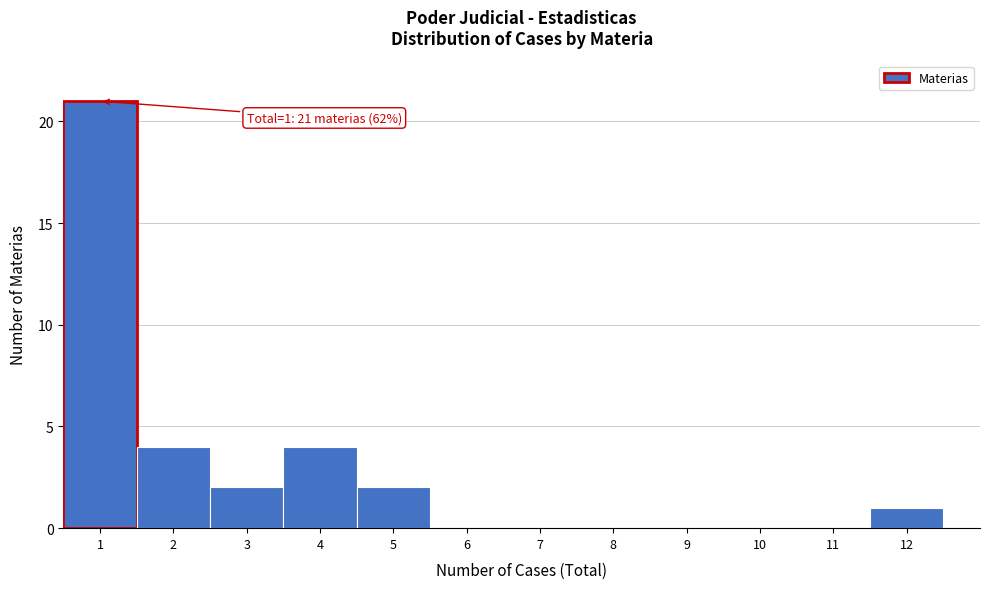

Which range on the x-axis has the tallest bar?

0.5 to 1.5